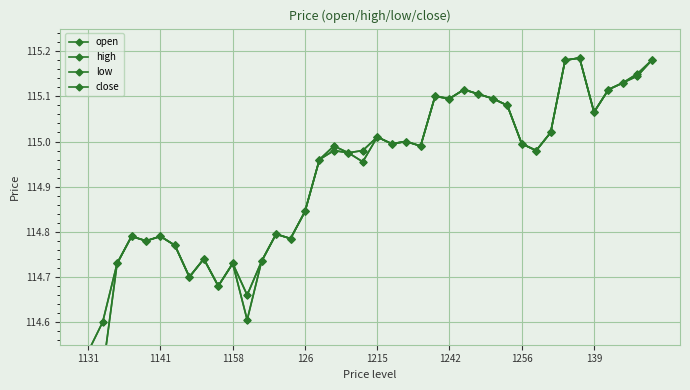

What is the difference between the close values at 33 and 1141?

0.6